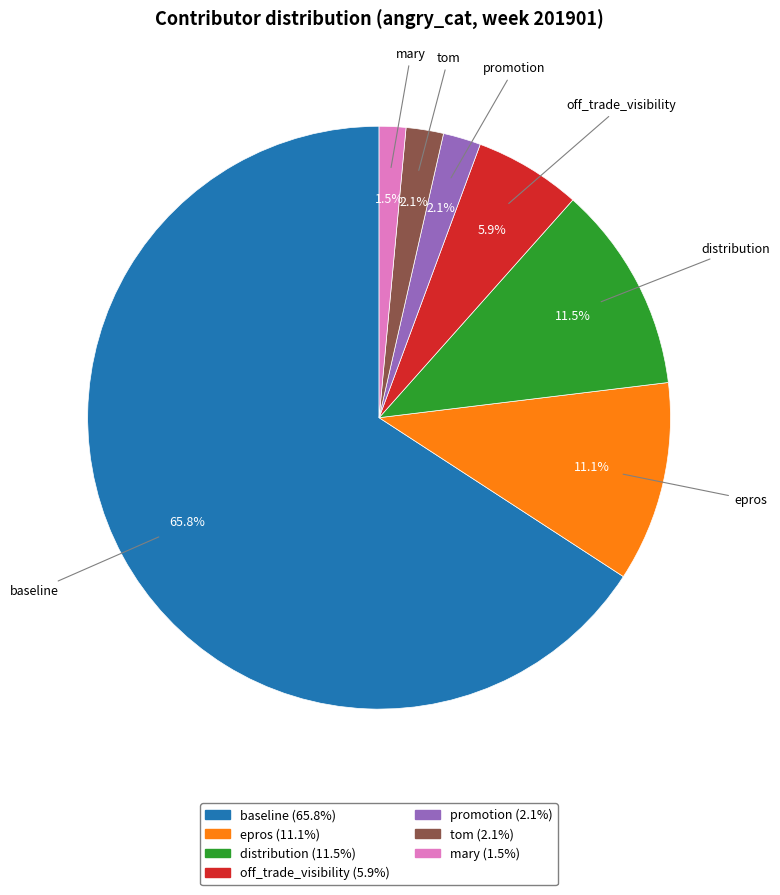

Does any single category account for the majority?

Yes